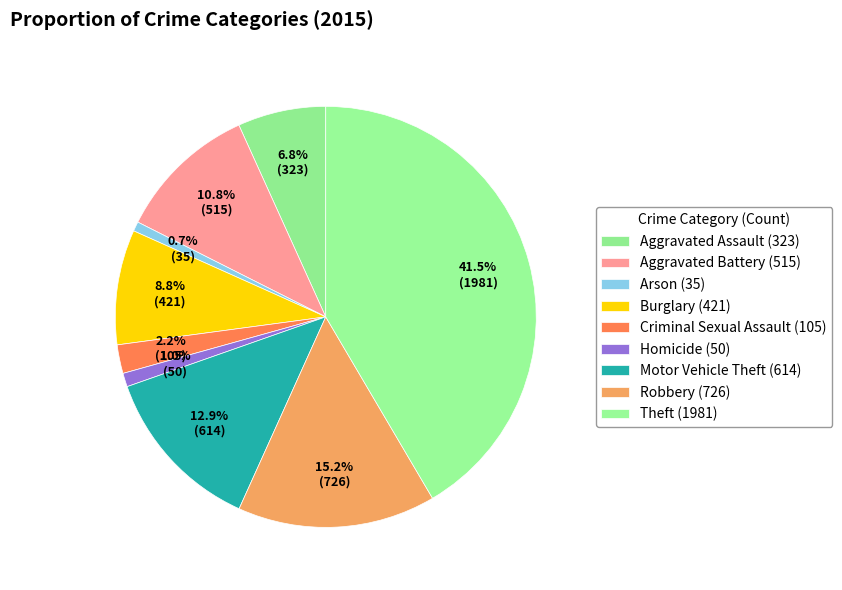

Is it true that Homicide is 1% of the pie?

True